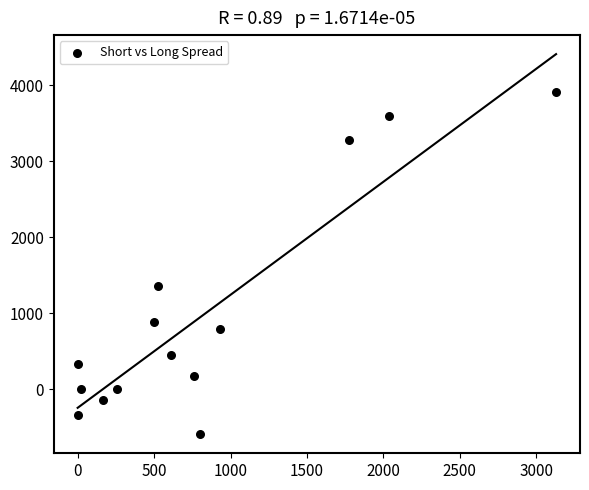

What Y value in the scatter plot is closest to 1657?

1357.5